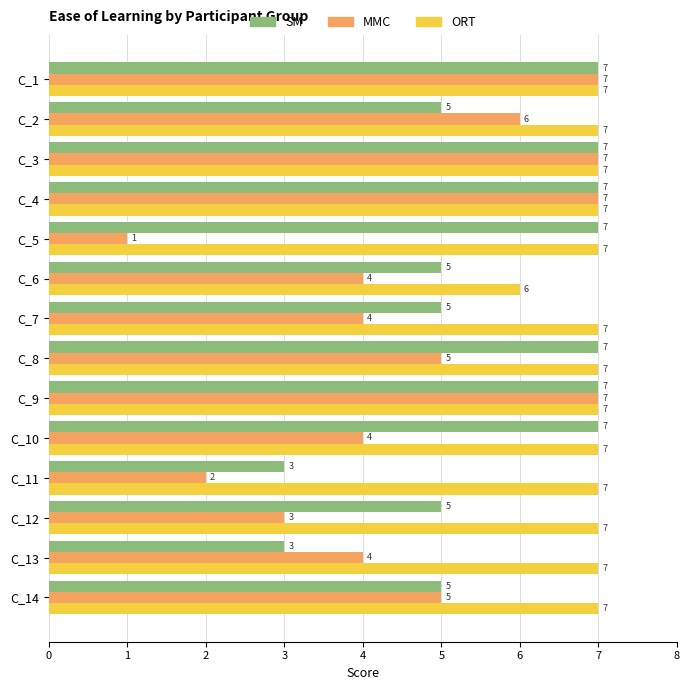

What is the average value of the ORT series?

7